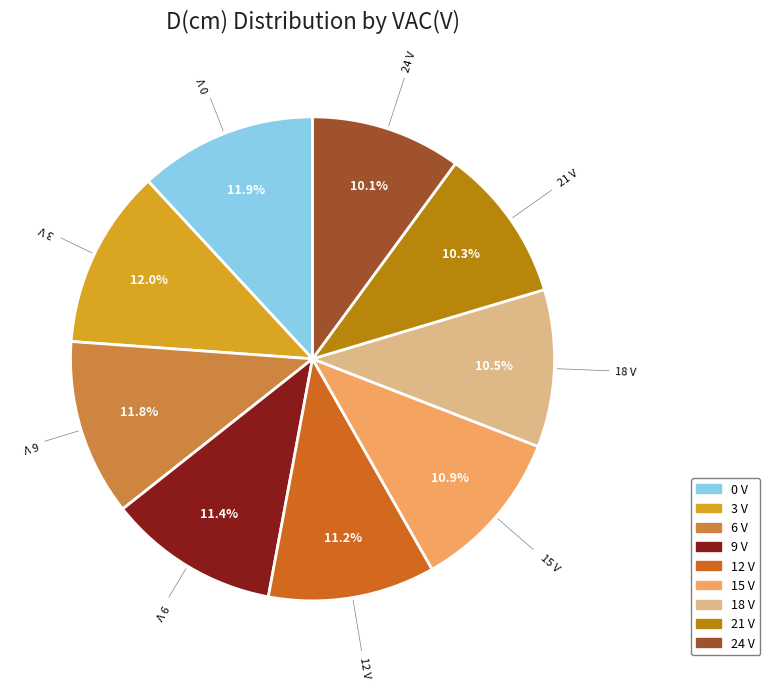

True or false: 21 V accounts for 10% of the total.

True